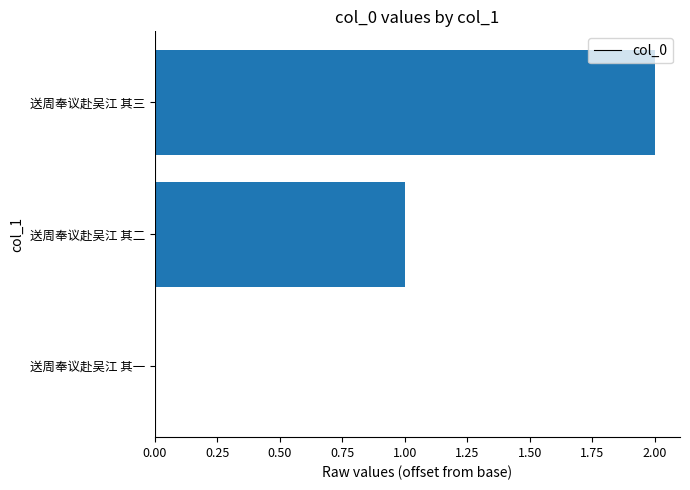

What is the sum of the values at 送周奉议赴吴江 其二 and 送周奉议赴吴江 其三?

3